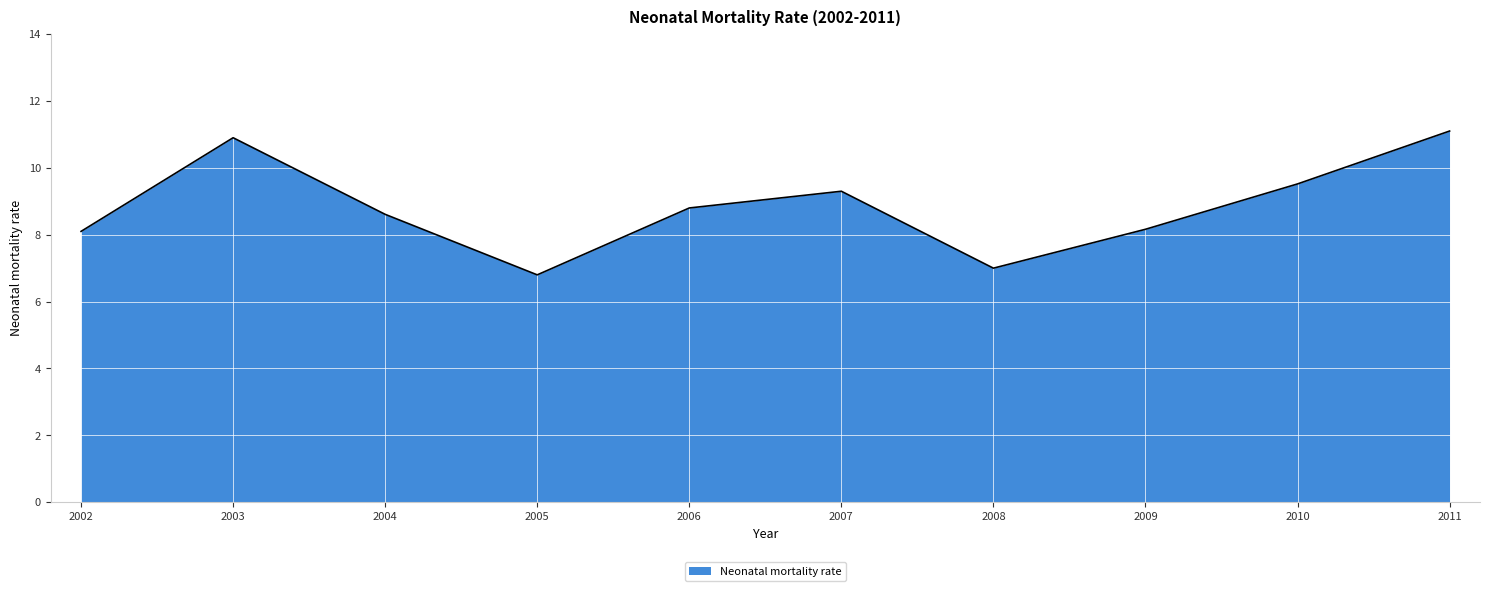

True or false: there are more than 2 points higher than both neighbors.

False